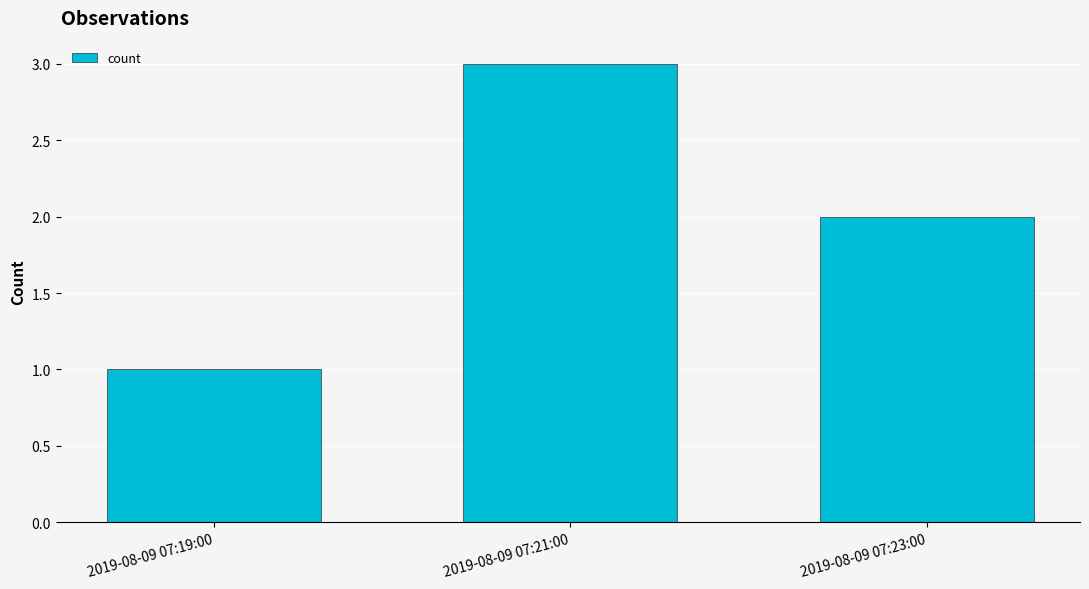

At which category does the chart reach its minimum across all series?

2019-08-09 07:19:00